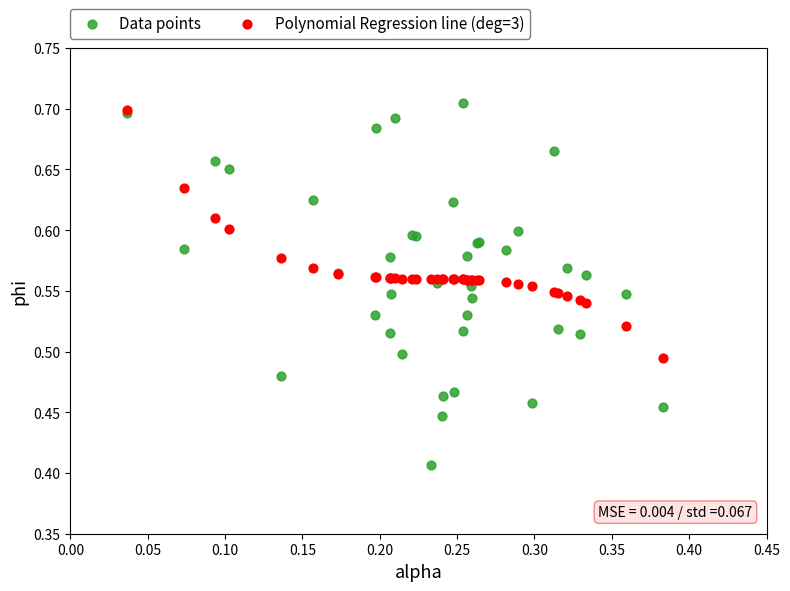

Which series reaches the minimum Y coordinate?

Data points